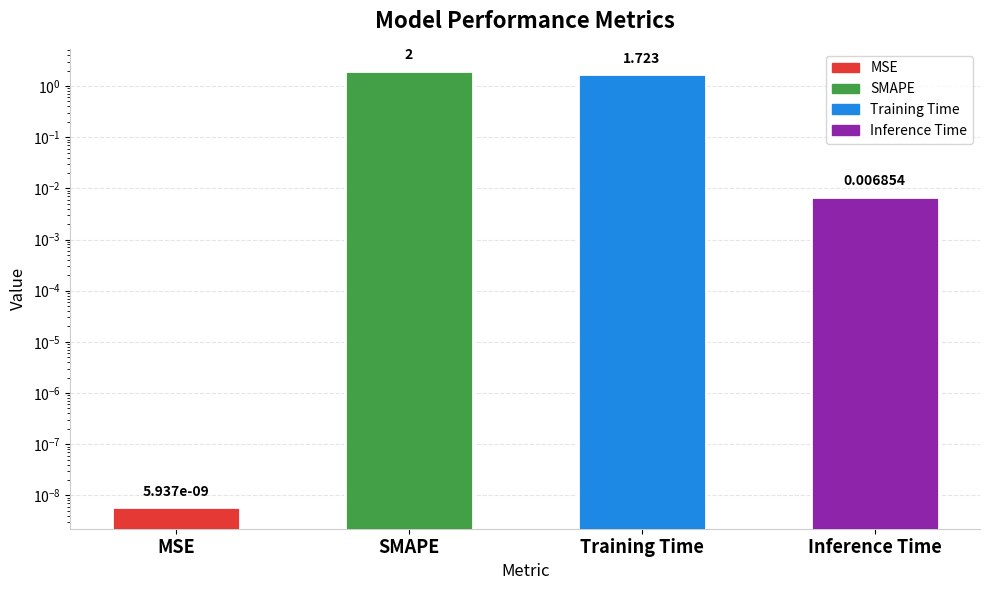

Reading left to right, list all the values displayed in this chart.

MSE=0.0	SMAPE=2.0	Training Time=1.7	Inference Time=0.0